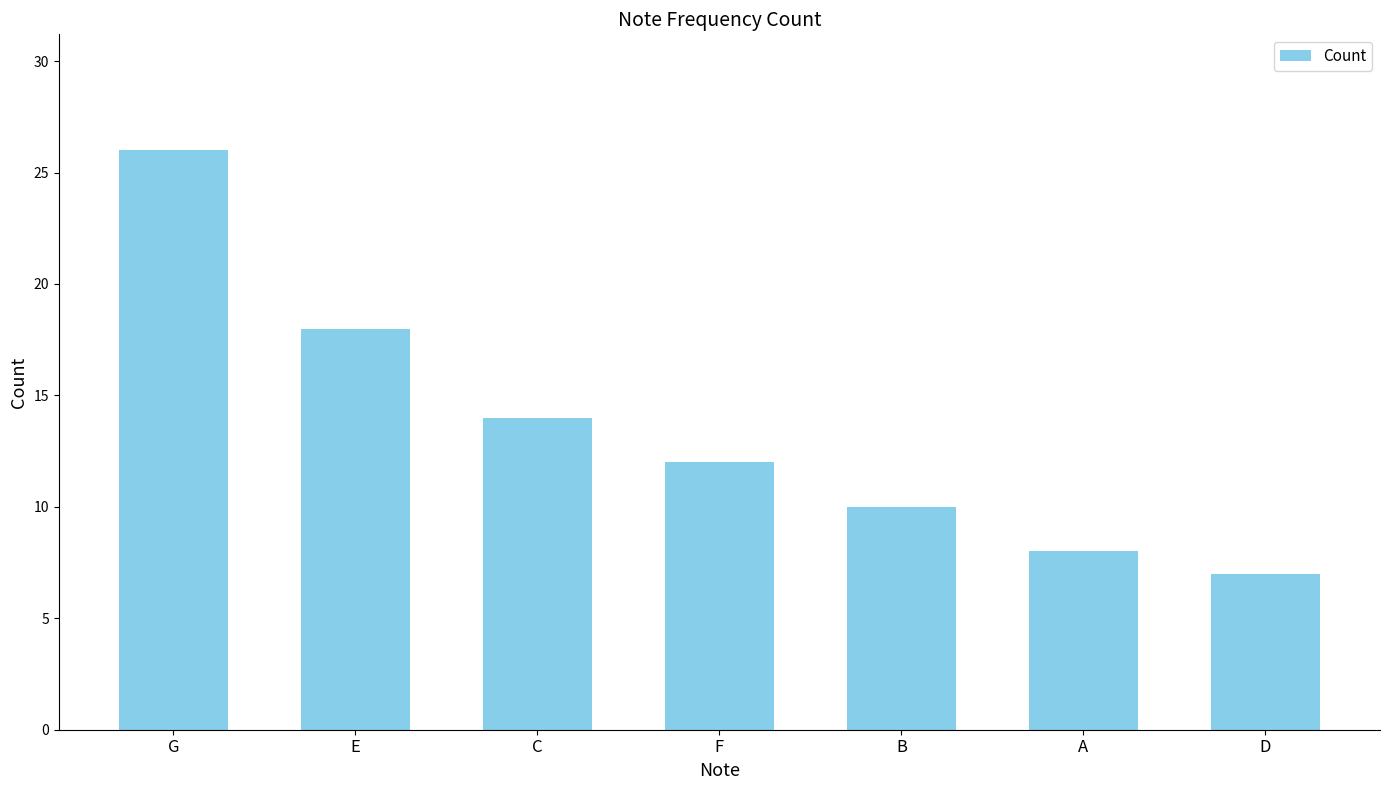

The chart shows a value of 8 at A. True or false?

True